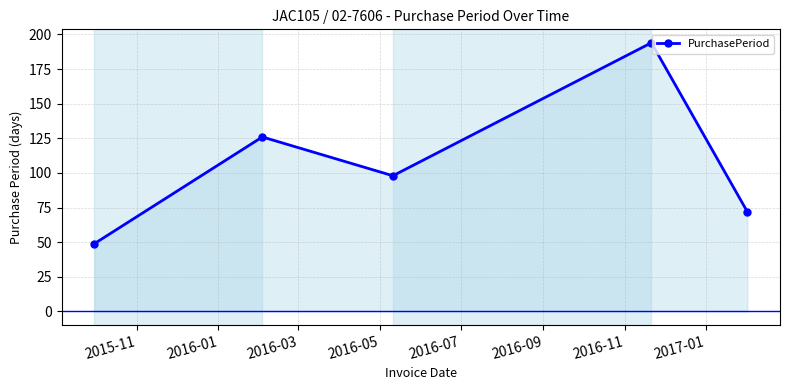

What is the smallest value displayed?

49